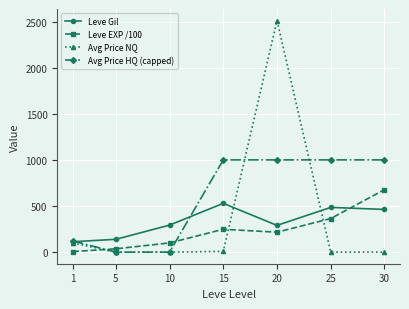

Which category has the highest value across all series?

20